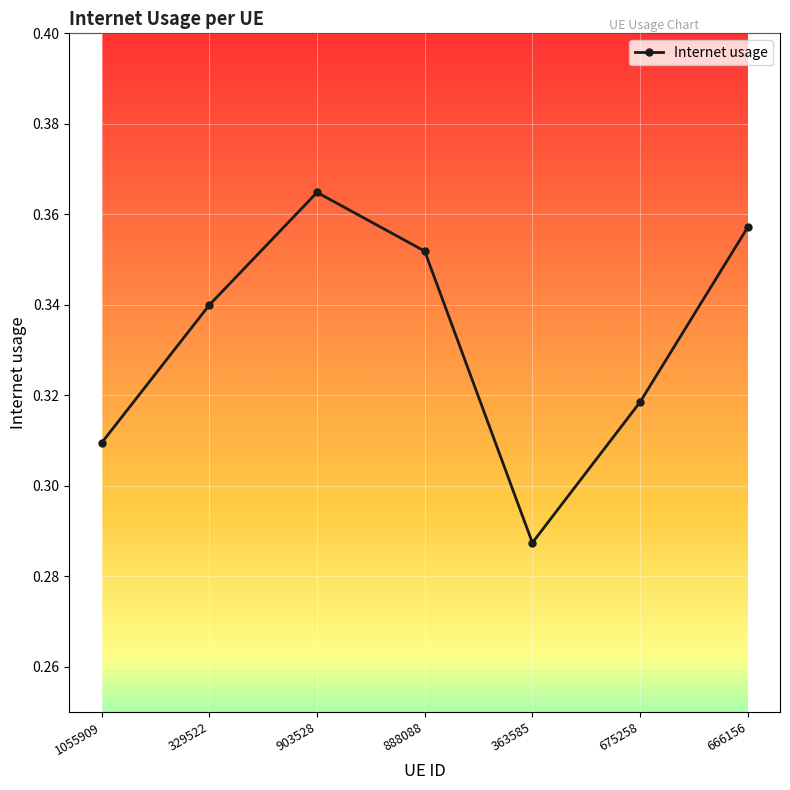

Is it true that the value at 329522 is 0.5?

False